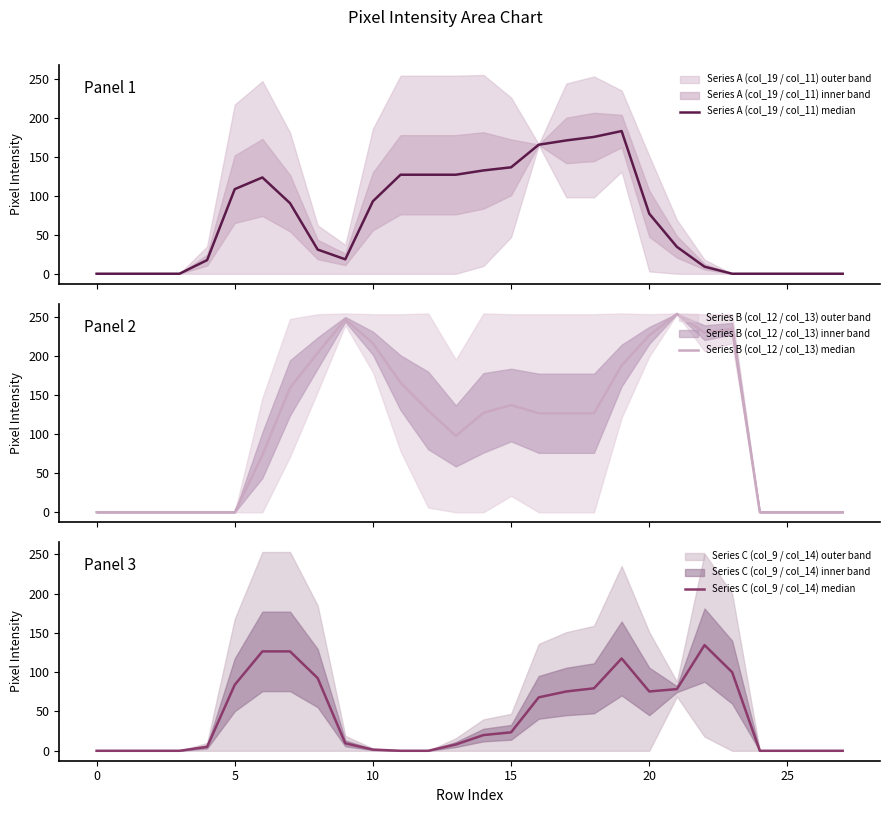

Between −5 and 13, which is larger?

13